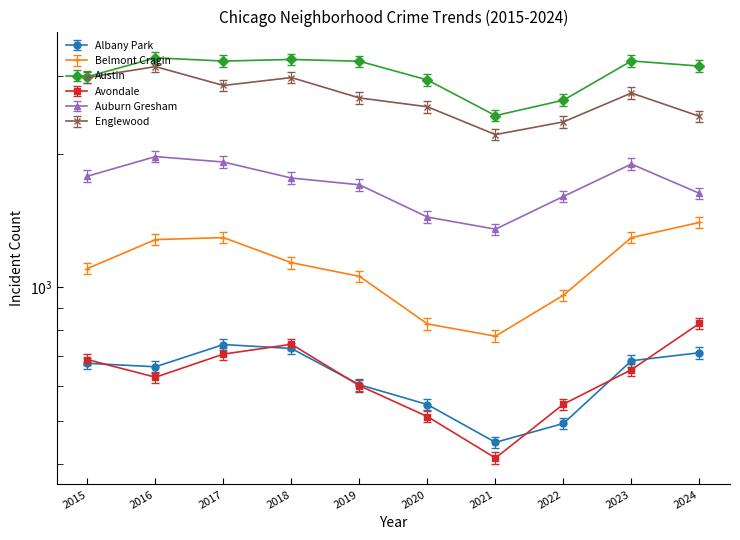

What is the total value across all series at 2021?

7681.6